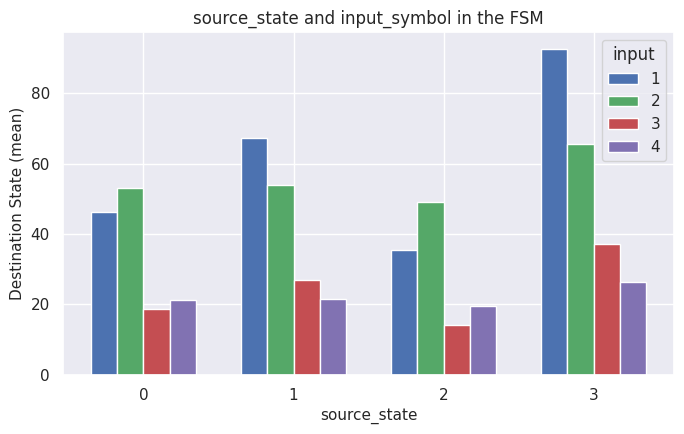

The 2 series shows 14.9 at 0. True or false?

False